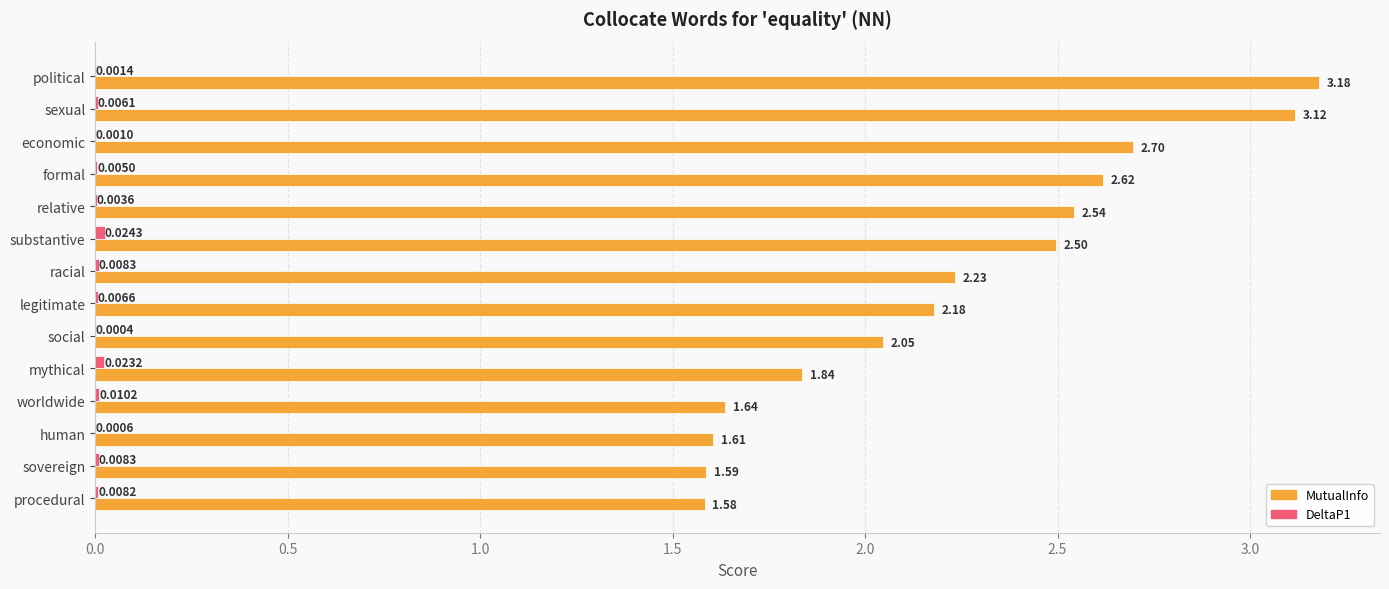

Which series has the largest total across all categories?

MutualInfo